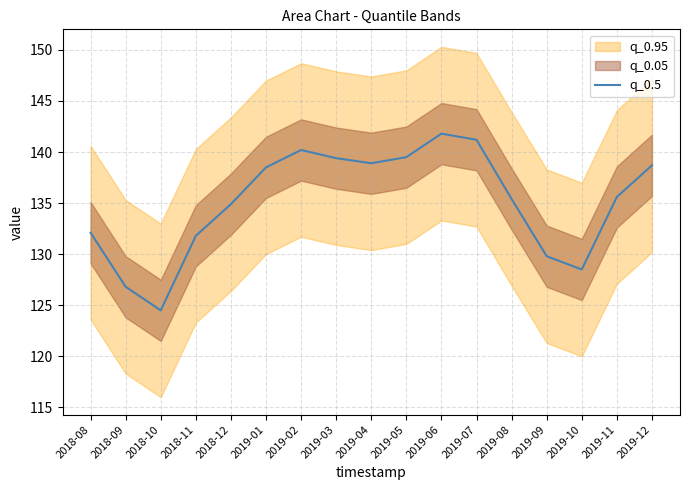

Which has a higher value, 2019-05 or 2019-11?

2019-05